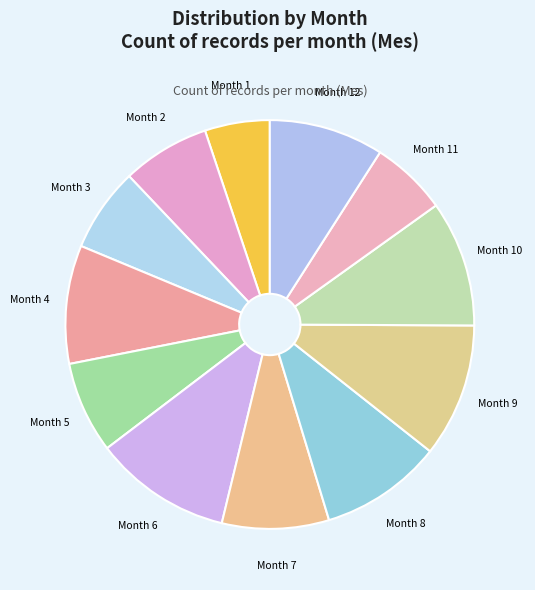

Which has a higher value, Month 12 or Month 6?

Month 6